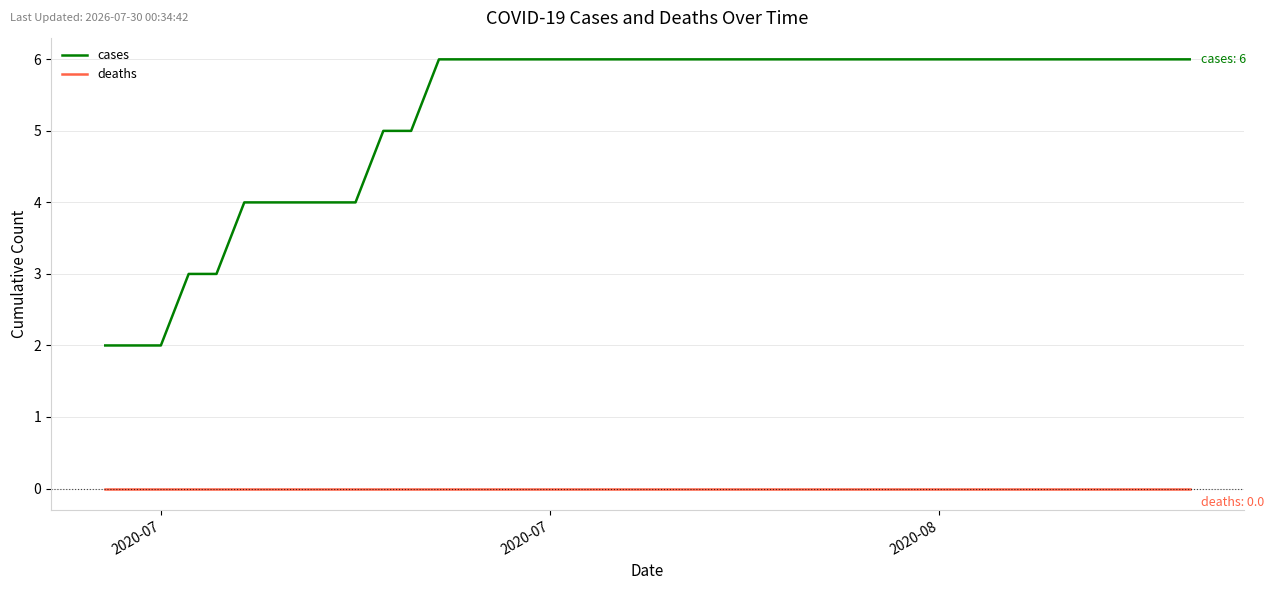

Which series has the largest total across all categories?

cases